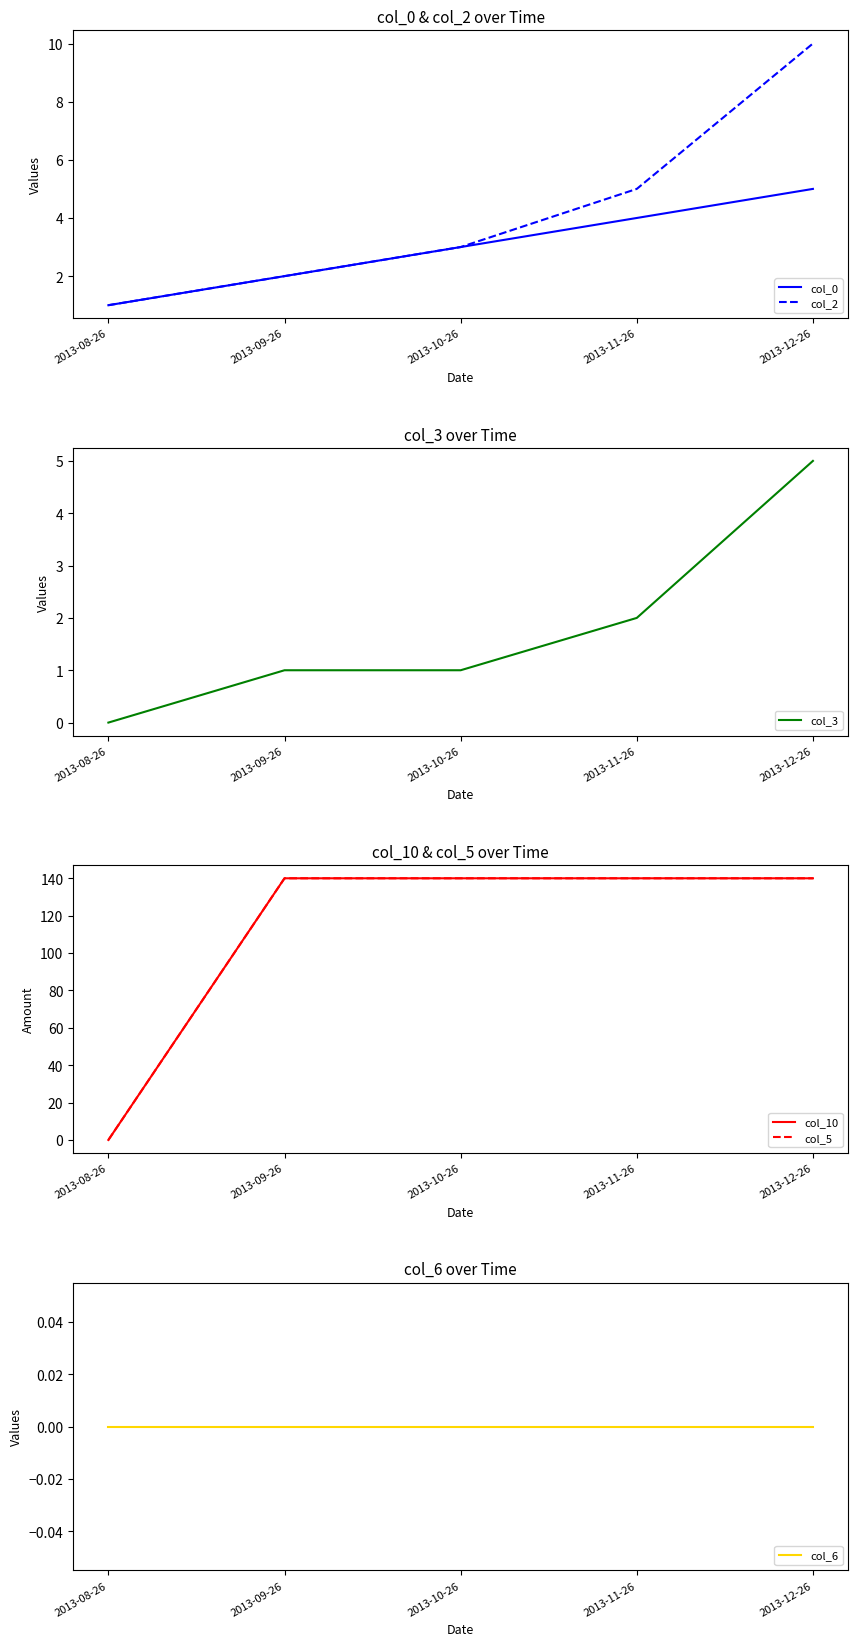

Which series has the widest spread of values?

col_10